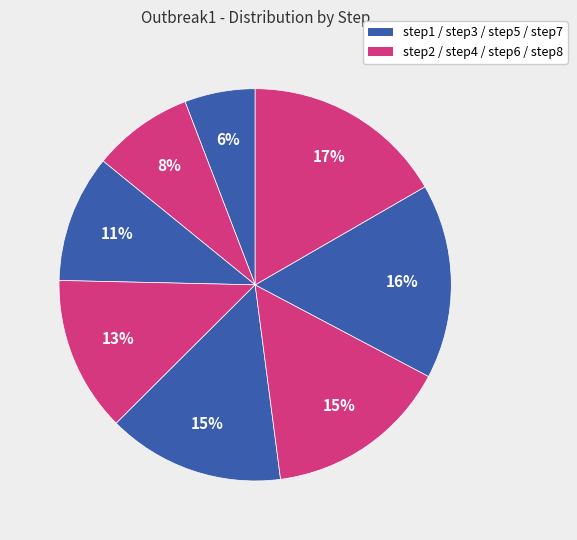

How many slices are in this pie chart?

8